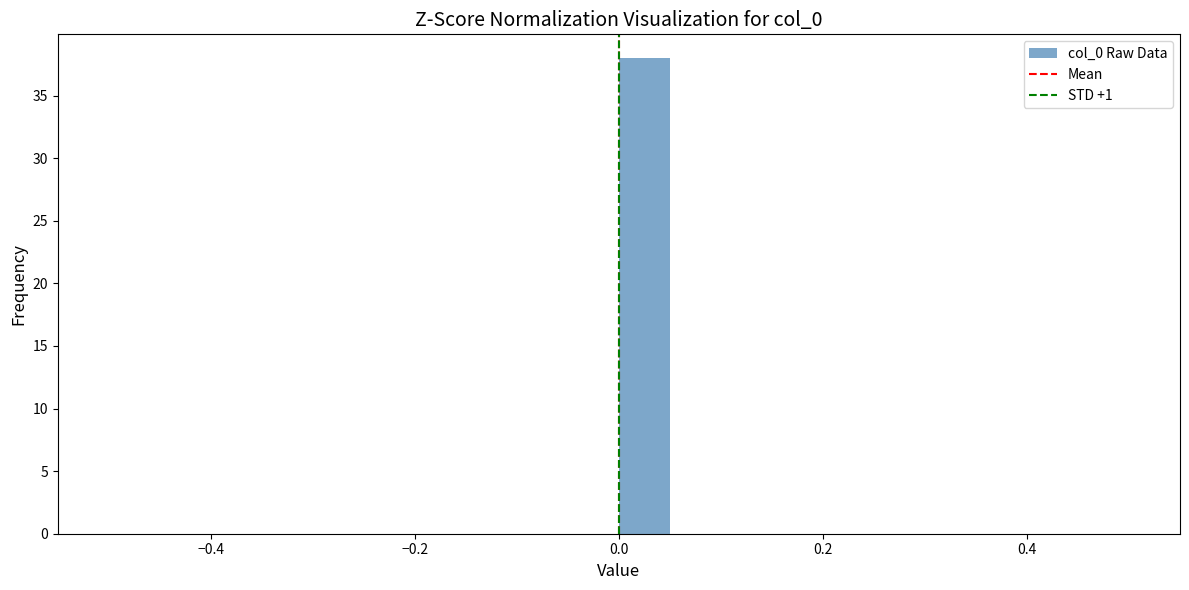

Around what value on the x-axis is the tallest bar? Give the approximate position of its centre, as read against the axis.

0.02